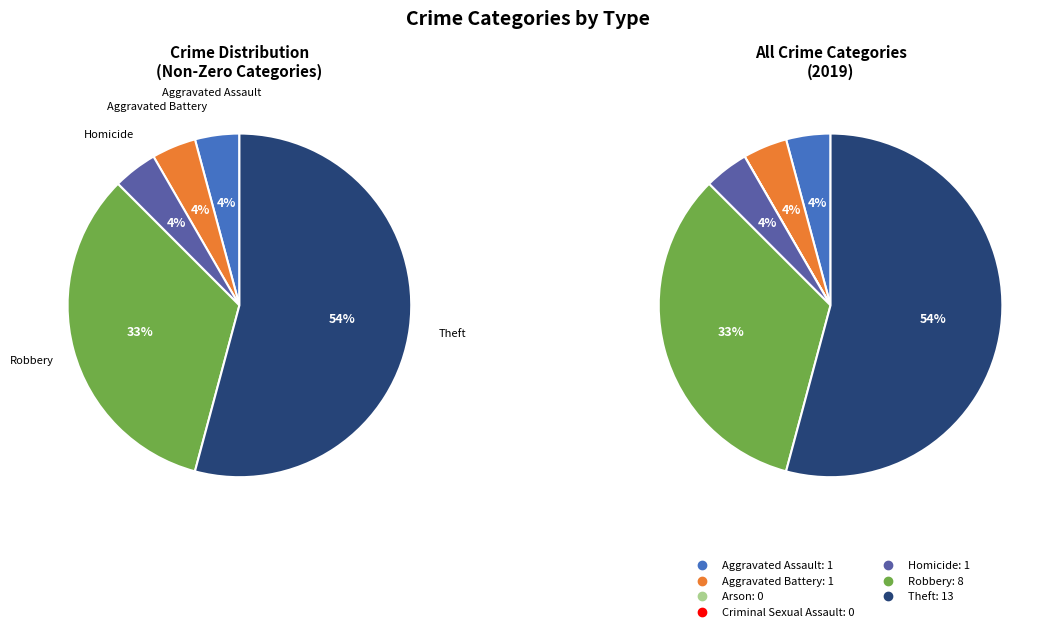

The Theft slice represents 61% of the pie. True or false?

False